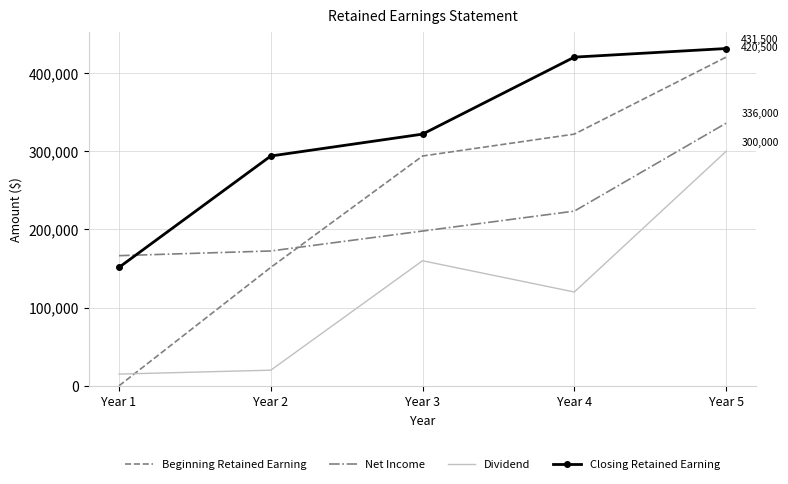

At which label is Net Income closest to 251250?

Year 4